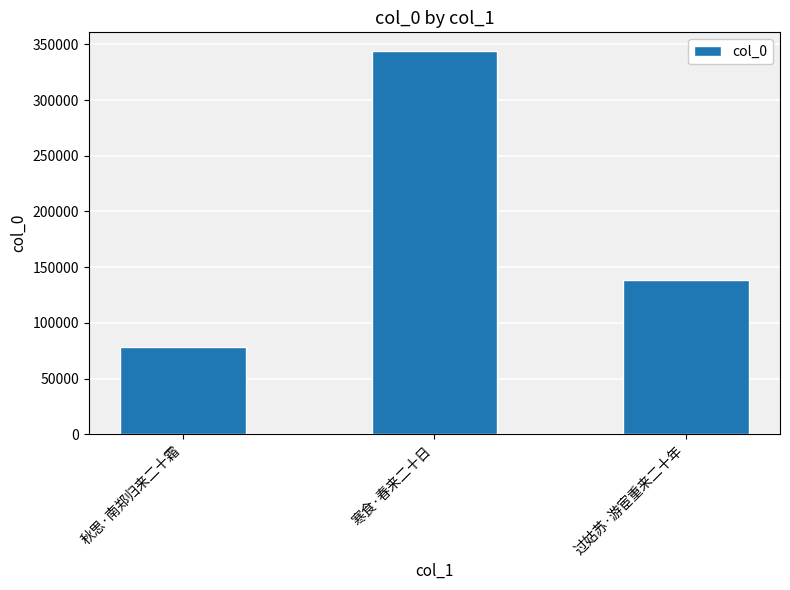

List the labels in order of value, largest first.

寒食·春来二十日, 过姑苏·游宦重来二十年, 秋思·南郑归来二十霜